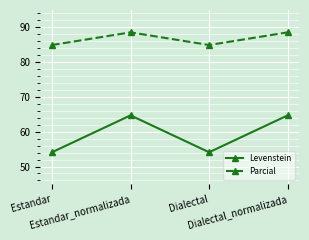

How many lines are shown in the chart?

2